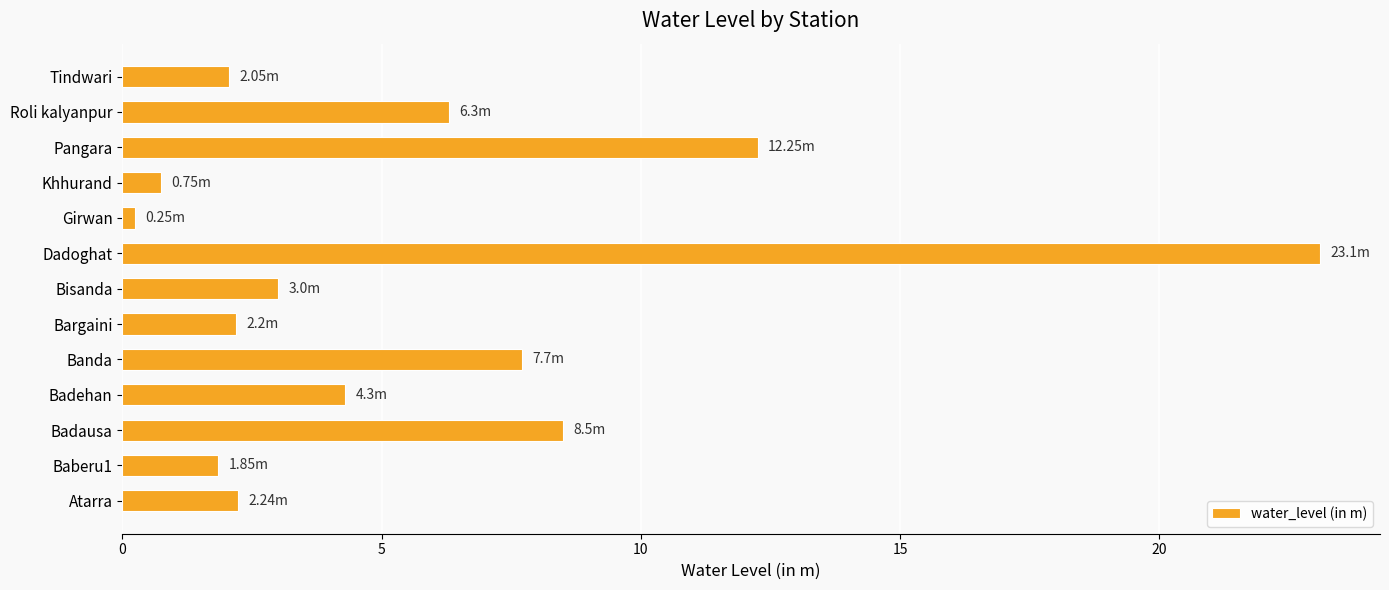

What is the change in value from Atarra to Pangara?

+10.0